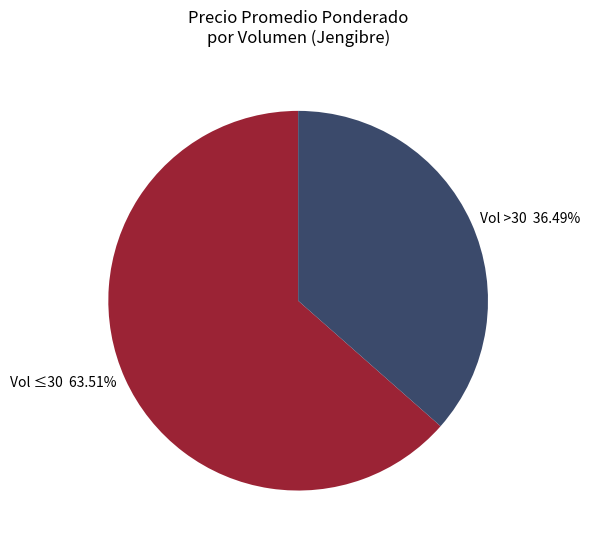

Is there a majority slice in this chart?

Yes